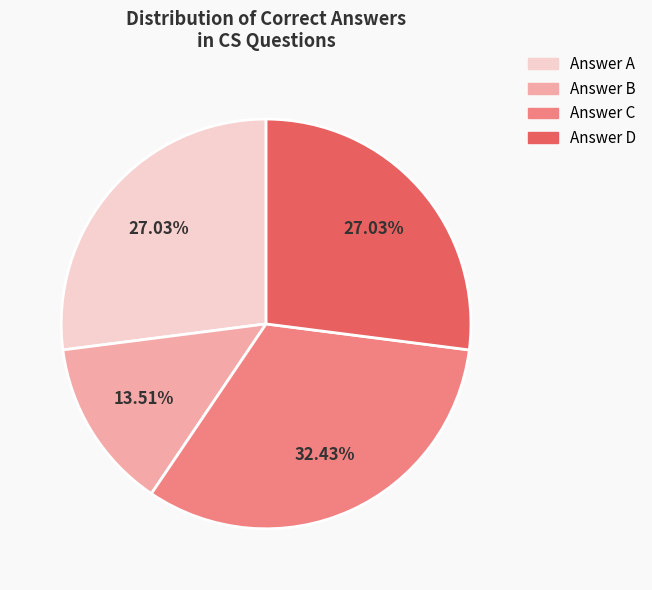

Which category has the smallest portion of the pie?

Answer B